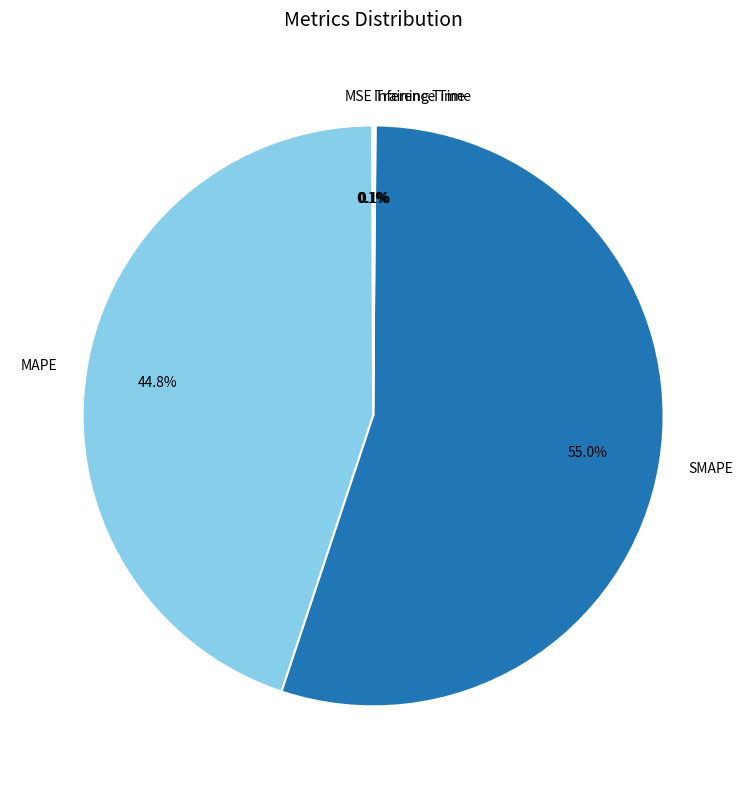

Is it true that MAPE is 45% of the pie?

True